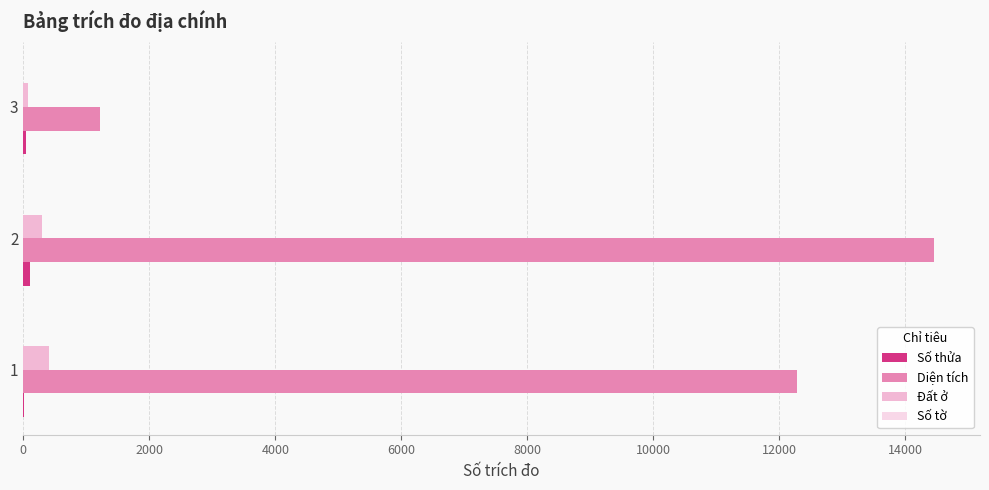

How many data points does each series have?

3